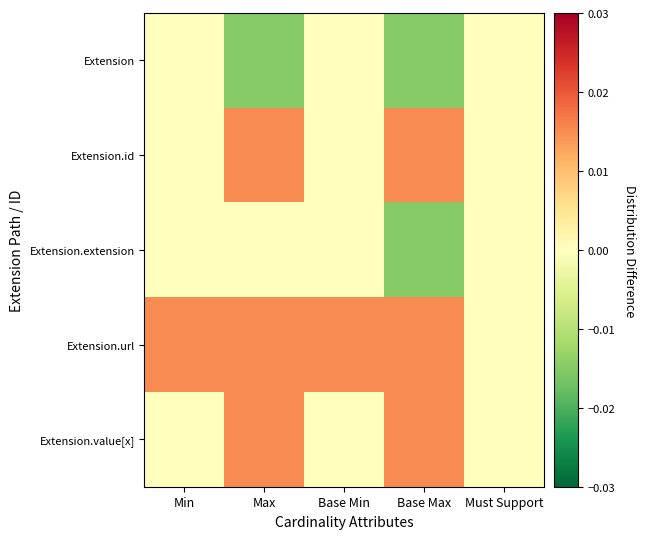

Between Must Support and Base Max, which is larger?

Must Support